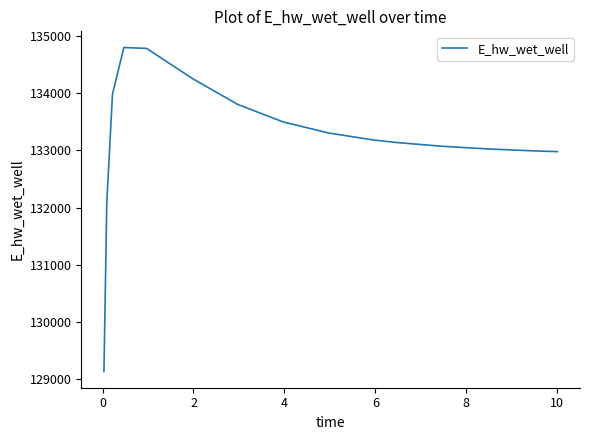

What is the smallest value displayed?

129133.5